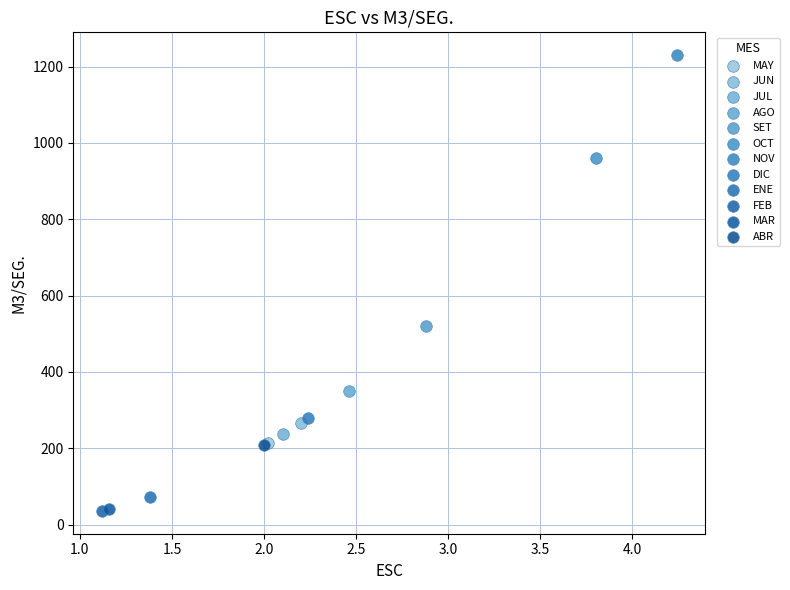

What are all the series names shown in the legend?

MAY, JUN, JUL, AGO, SET, OCT, NOV, DIC, ENE, FEB, MAR, ABR